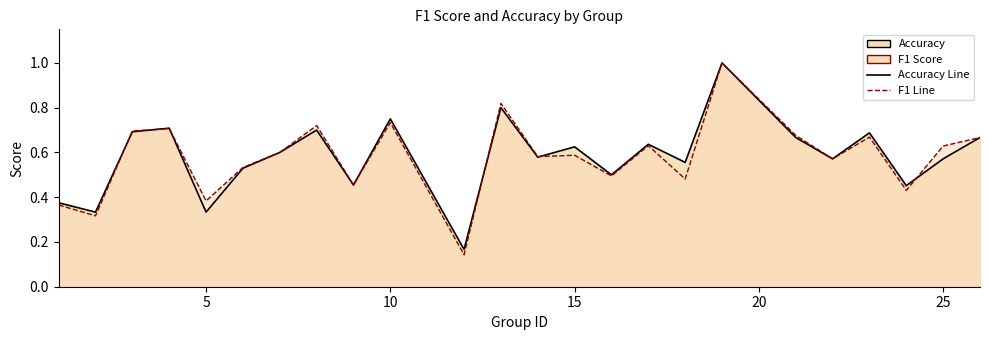

What is the sum of the f1 values at 10 and 26?

1.4